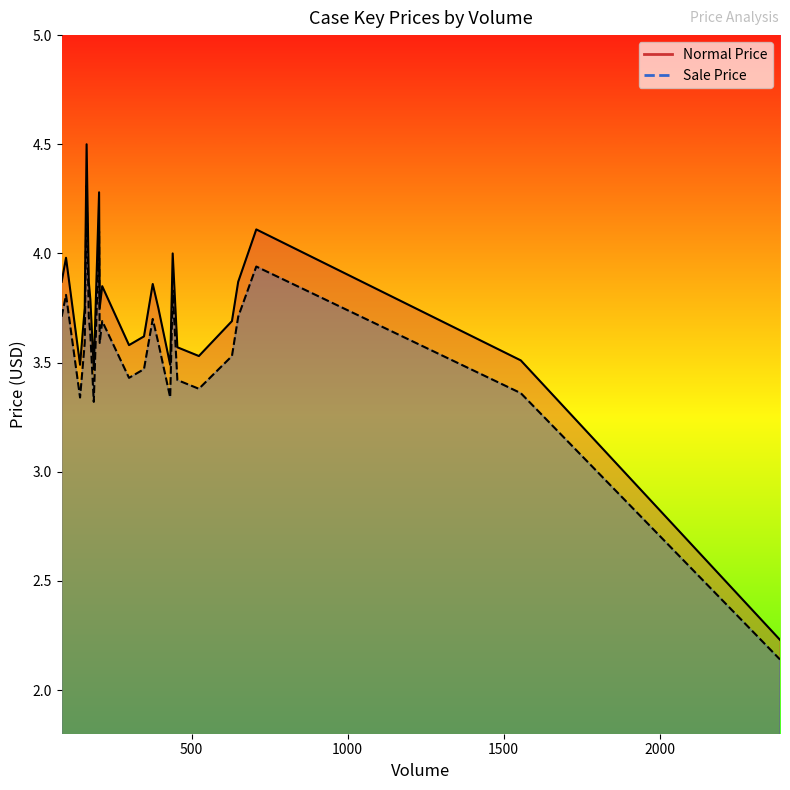

Rank the categories by Sale Price value from lowest to highest.

22, 16, 2, 21, 7, 17, 8, 0, 1, 10, 9, 13, 23, 20, 4, 3, 5, 6, 14, 11, 12, 15, 18, 19